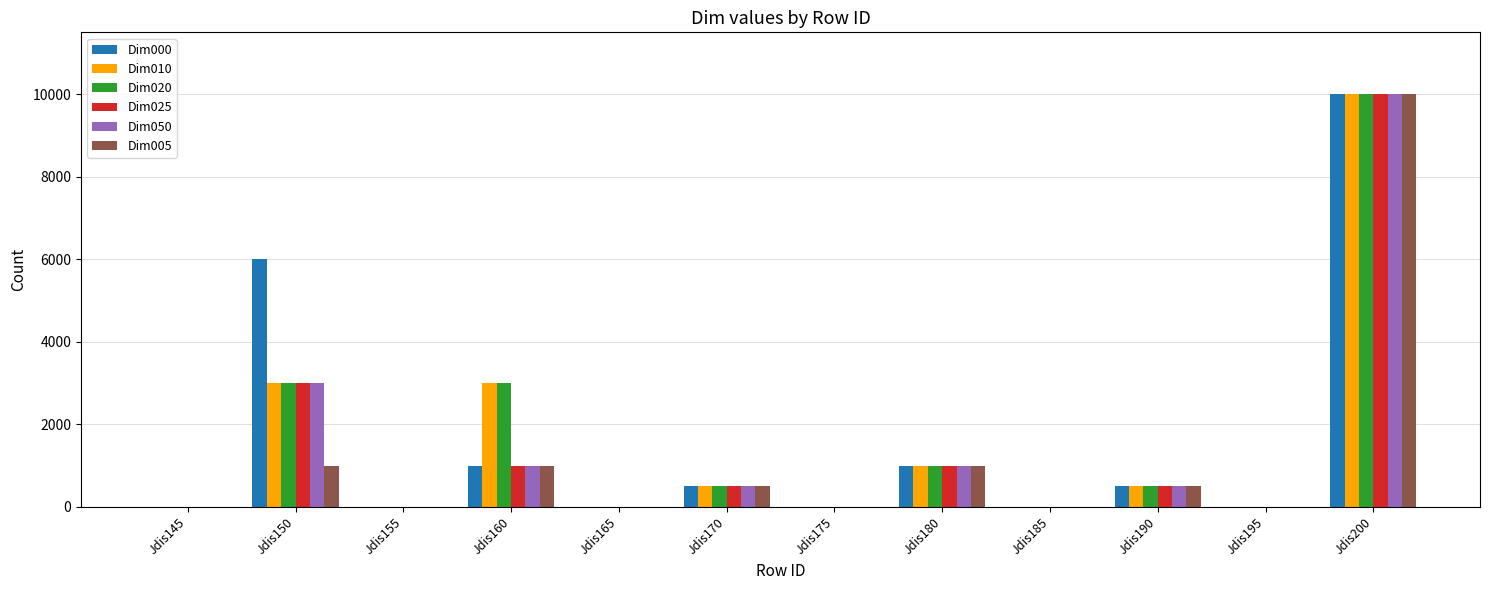

Are the bars horizontal?

No